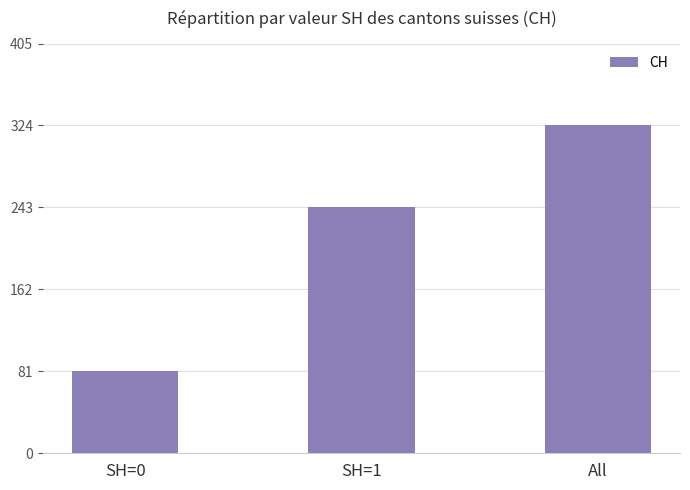

True or false: the data shows 106 at SH=0.

False